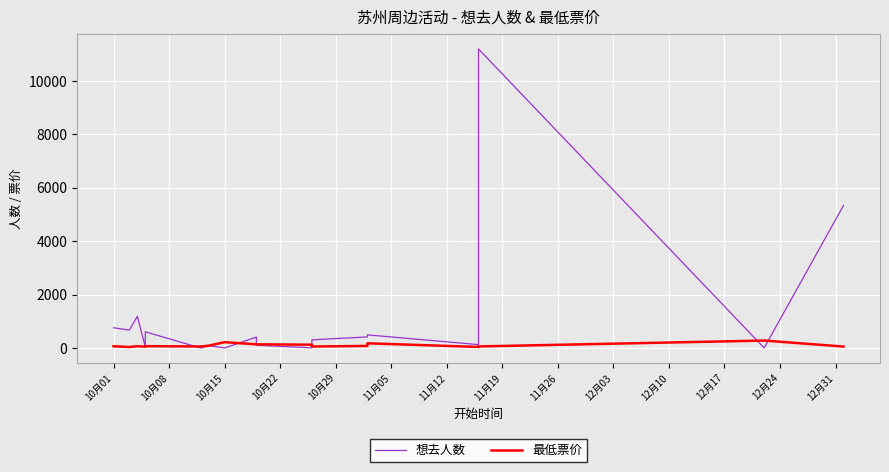

Between which two adjacent categories do 最低票价 and 想去人数 first intersect?

10月15 and 10月22